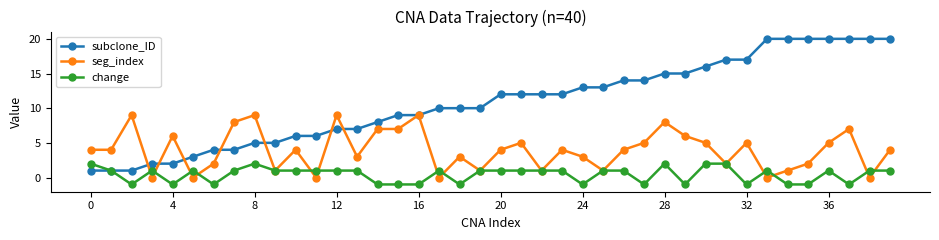

Reading right to left, extract all data points from this chart.

subclone_ID: 20	20	20	20	20	20	20	17	17	16	15	15	14	14	13	13	12	12	12	12	10	10	10	9	9	8	7	7	6	6	5	5	4	4	3	2	2	1	1	1
seg_index: 4	0	7	5	2	1	0	5	2	5	6	8	5	4	1	3	4	1	5	4	1	3	0	9	7	7	3	9	0	4	1	9	8	2	0	6	0	9	4	4
change: 1	1	-1	1	-1	-1	1	-1	2	2	-1	2	-1	1	1	-1	1	1	1	1	1	-1	1	-1	-1	-1	1	1	1	1	1	2	1	-1	1	-1	1	-1	1	2